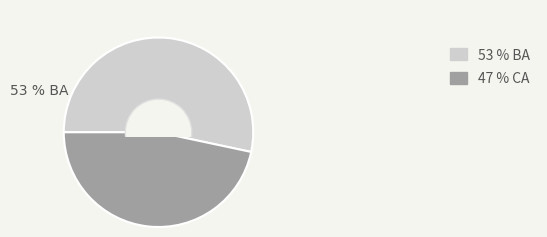

To the nearest percent, what is the average slice percentage?

50%